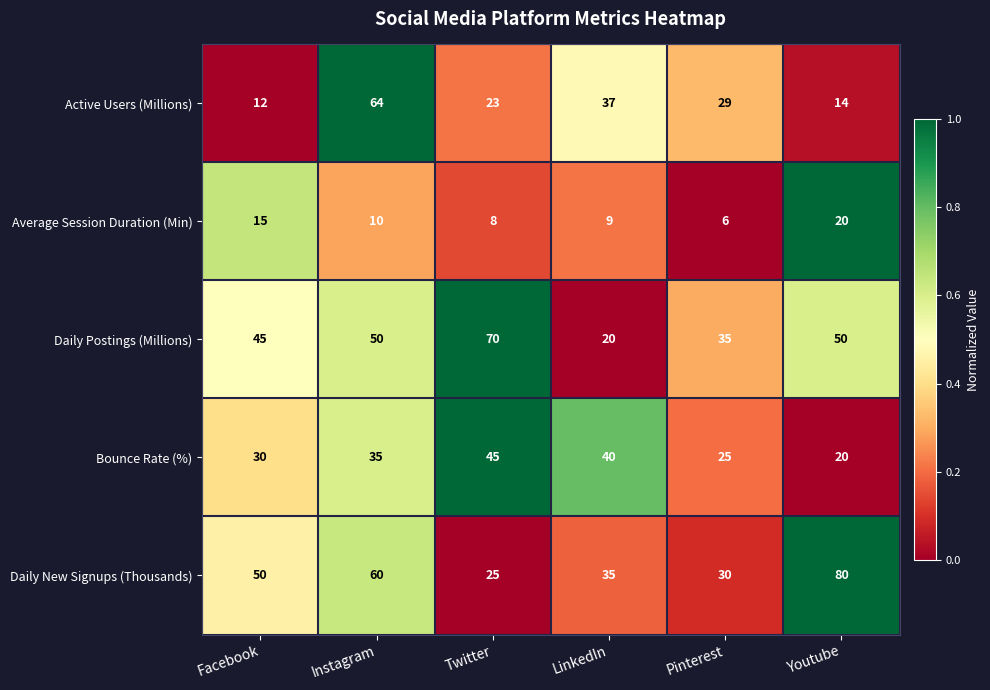

Is it true that Active Users (Millions) equals 9 at Youtube?

False